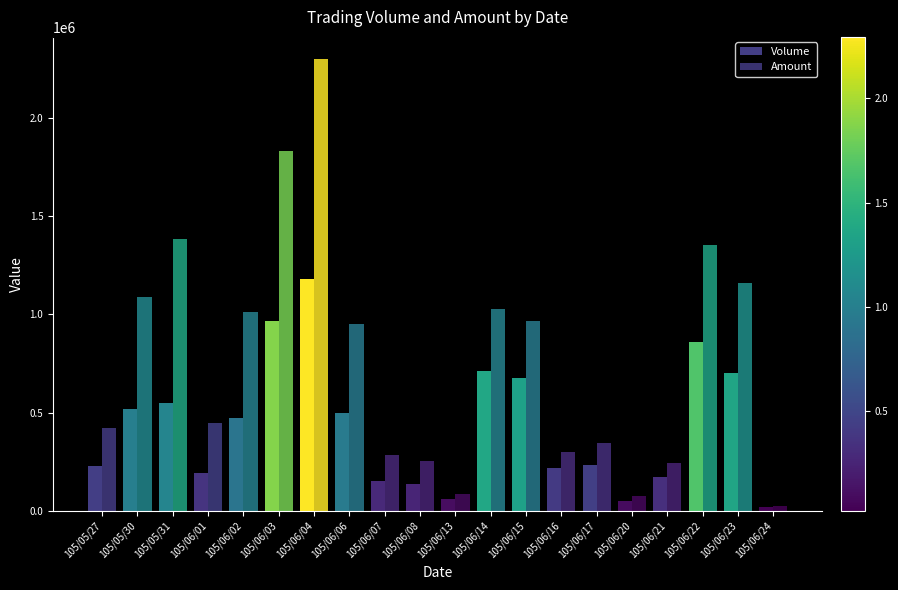

Count the number of categories in the chart.

20